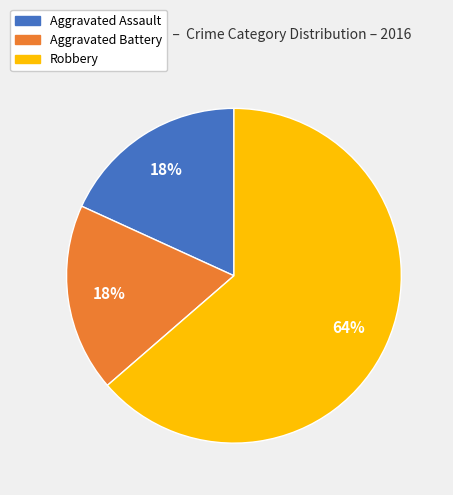

Count the number of slices in the pie.

3